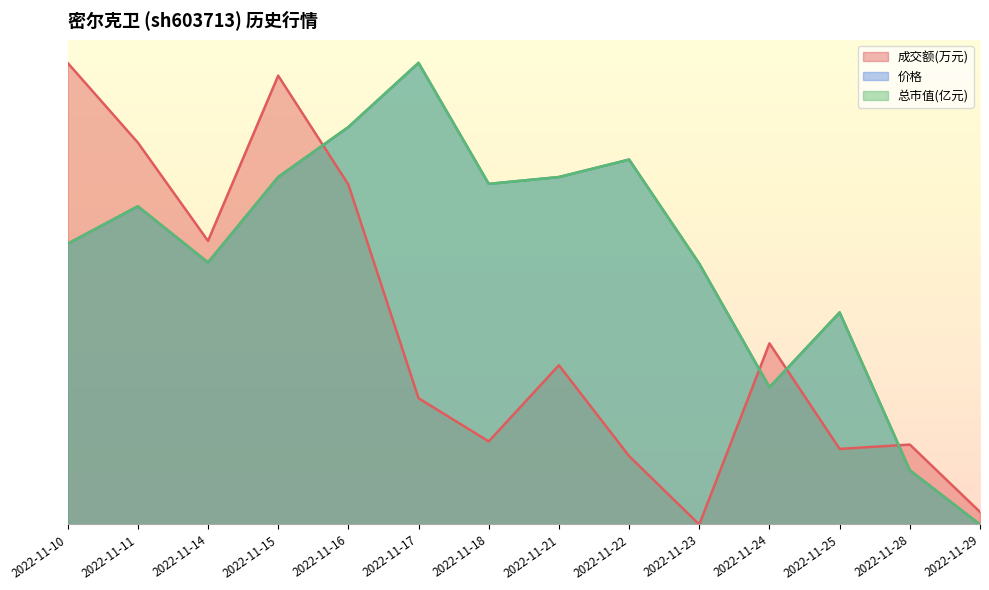

How many categories are shown in the chart?

14